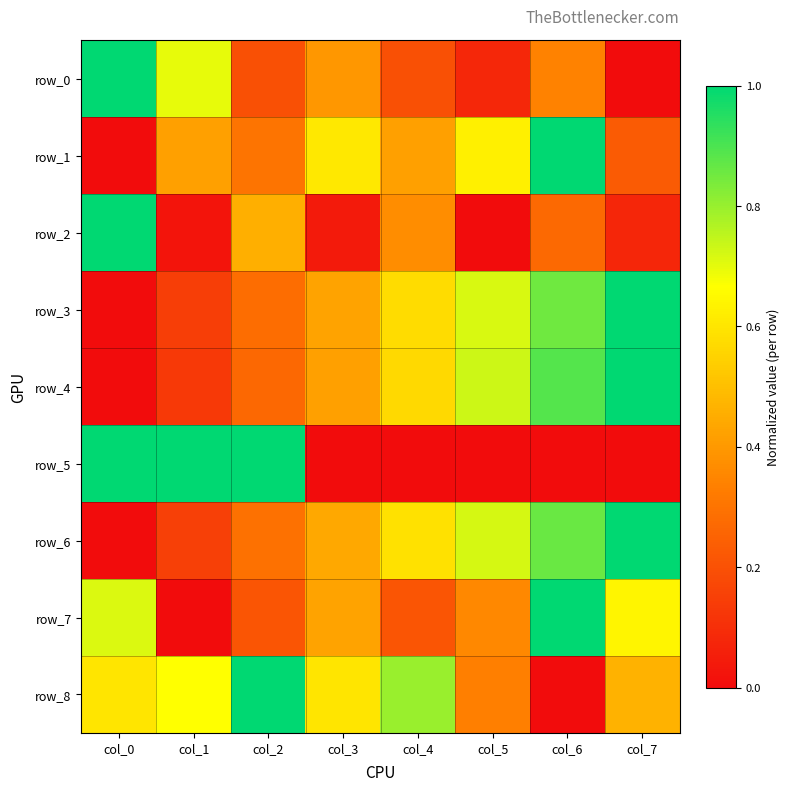

What is the difference between the row_4 values at col_2 and col_3?

0.2